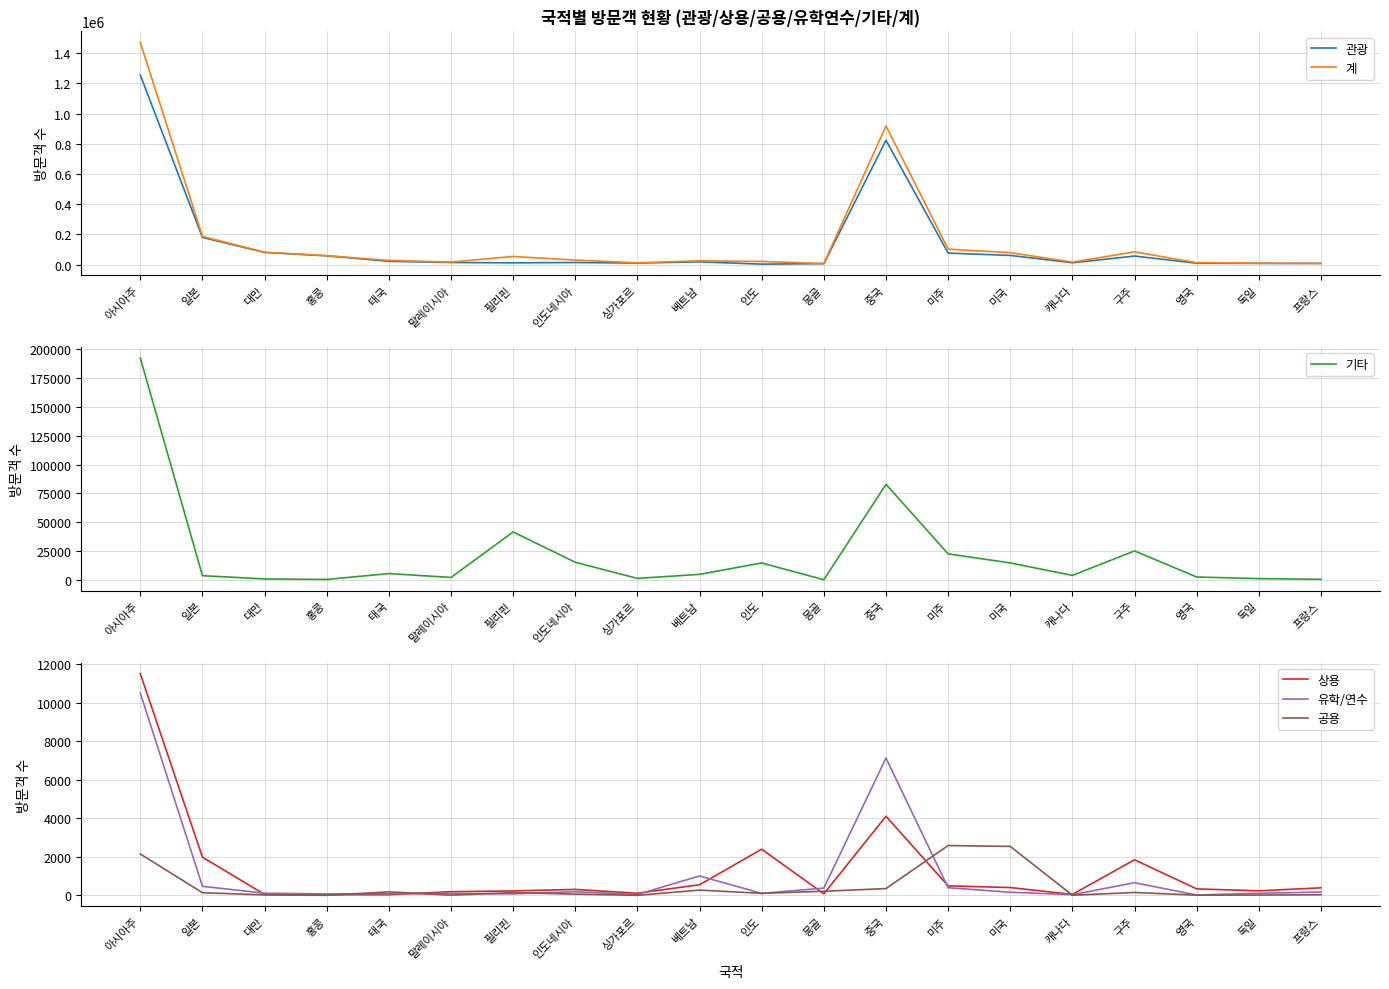

List the series in order of their peak value, highest first.

계, 관광, 기타, 상용, 유학/연수, 공용